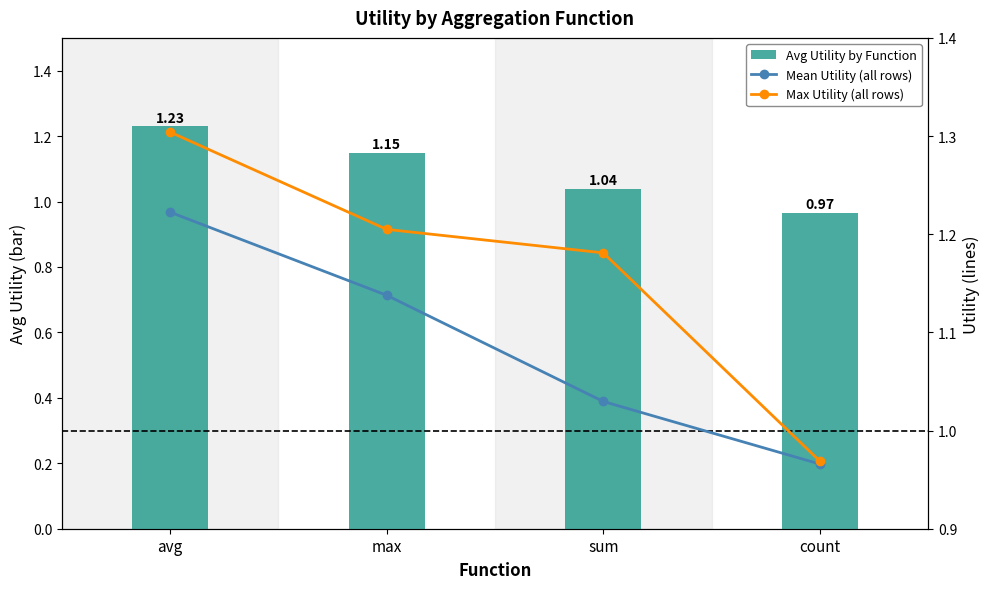

What is the total value across all series at avg?

3.8